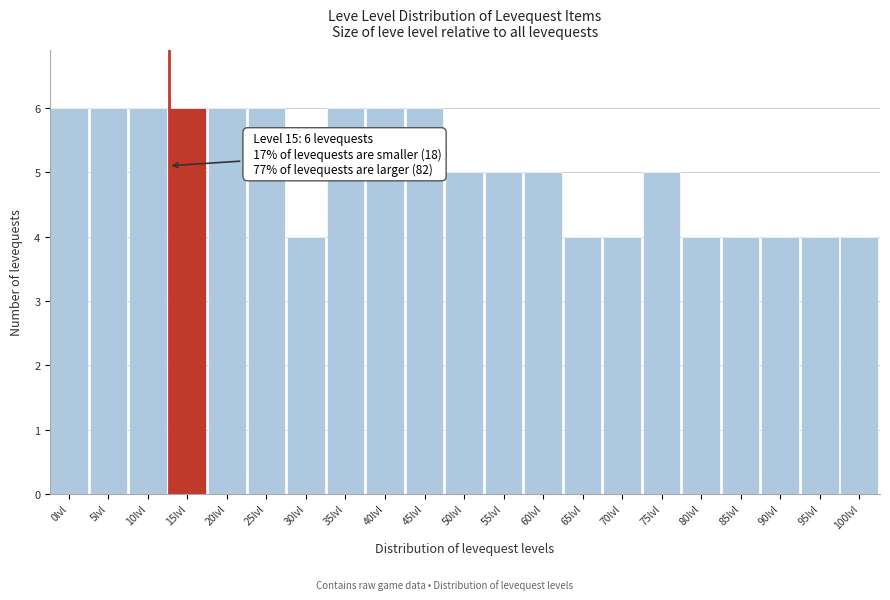

Reading left to right, list all the values displayed in this chart.

0lvl=6	5lvl=6	10lvl=6	15lvl=6	20lvl=6	25lvl=6	30lvl=4	35lvl=6	40lvl=6	45lvl=6	50lvl=5	55lvl=5	60lvl=5	65lvl=4	70lvl=4	75lvl=5	80lvl=4	85lvl=4	90lvl=4	95lvl=4	100lvl=4